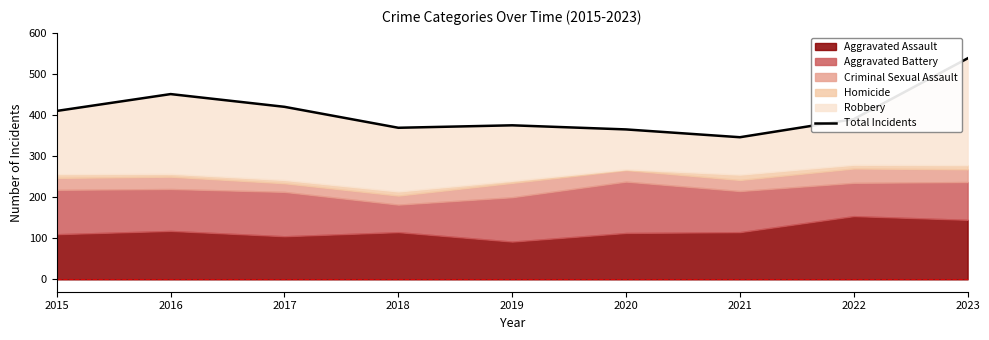

Read the value at 2017, to the nearest 5.

420